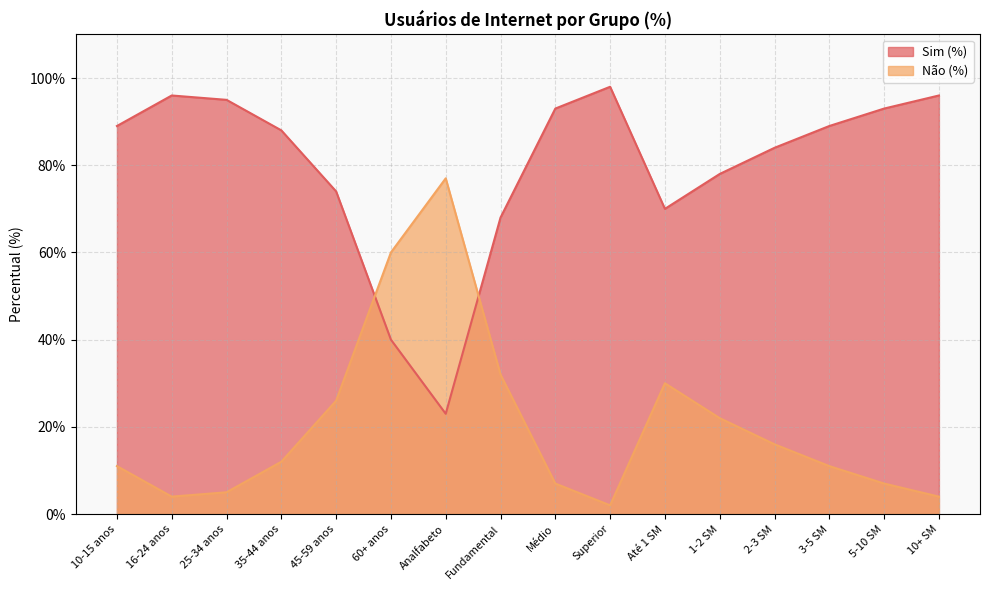

True or false: Não (%) and Sim (%) cross at least once.

True